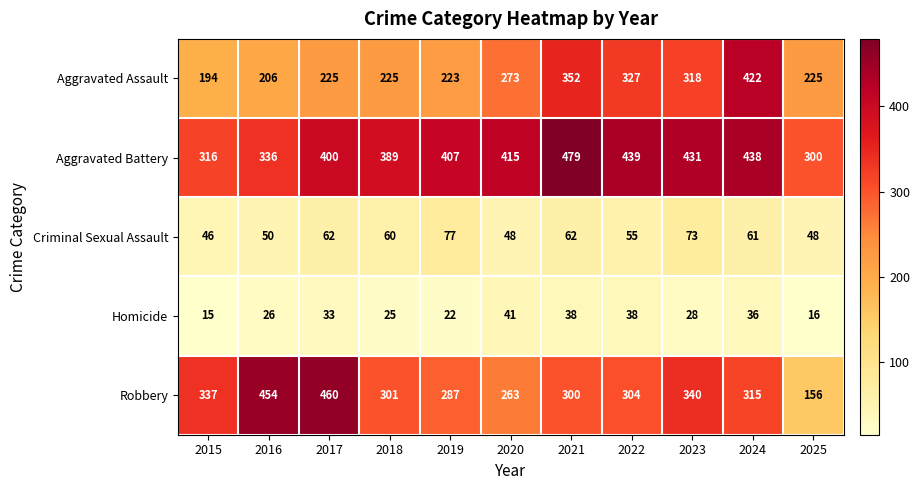

Which series has the largest total across all categories?

Aggravated Battery